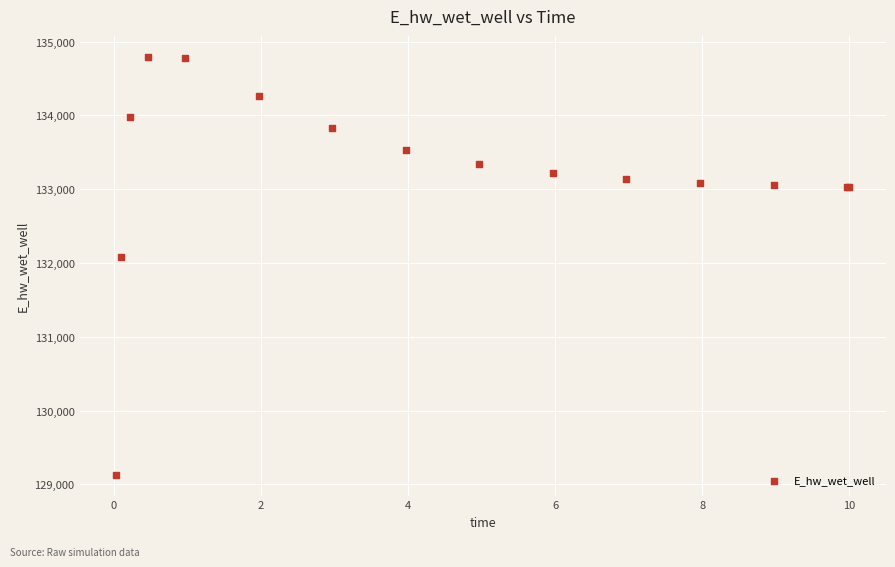

What Y value in the scatter plot is closest to 131962?

132086.3